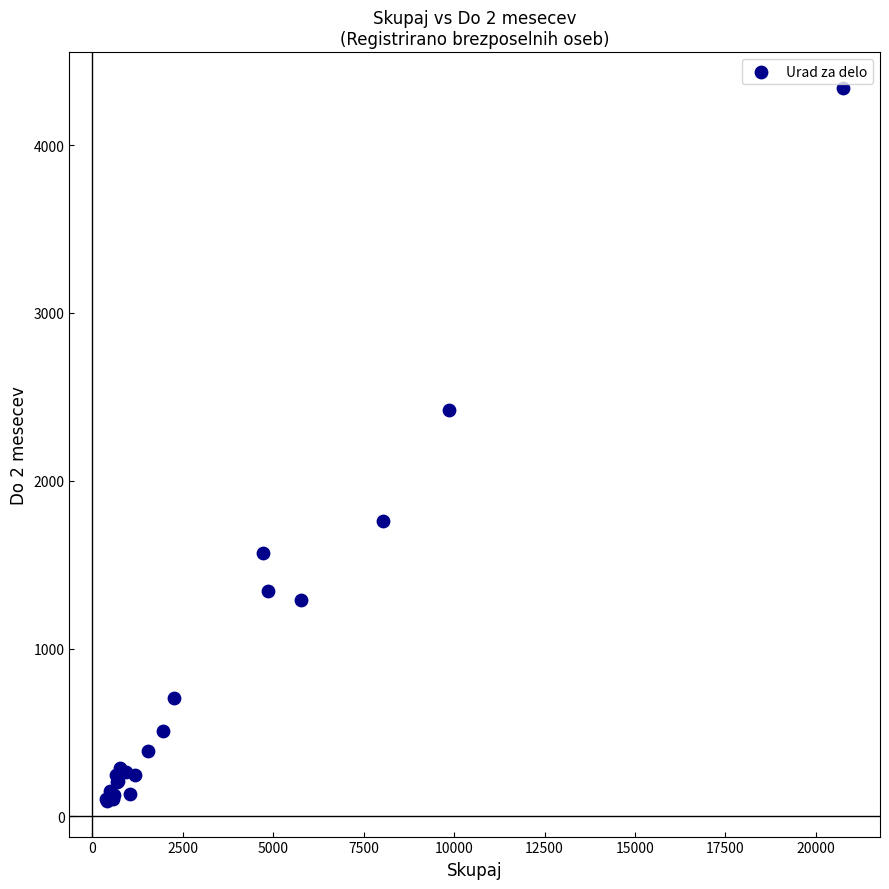

What Y value in the scatter plot is closest to 2216?

2419